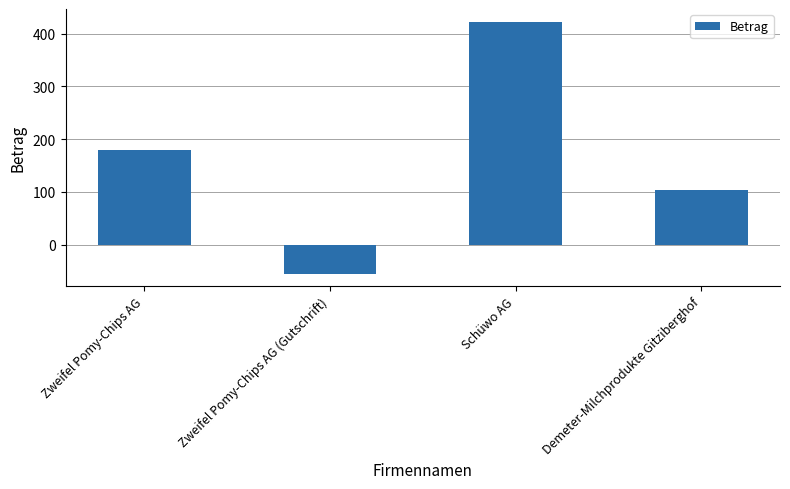

Is it true that the value at Zweifel Pomy-Chips AG (Gutschrift) is -54.5?

True